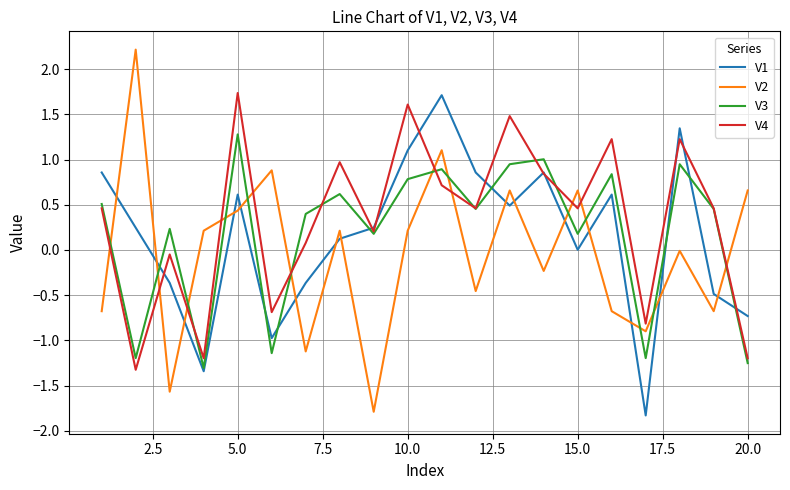

Which series has the widest spread of values?

V2